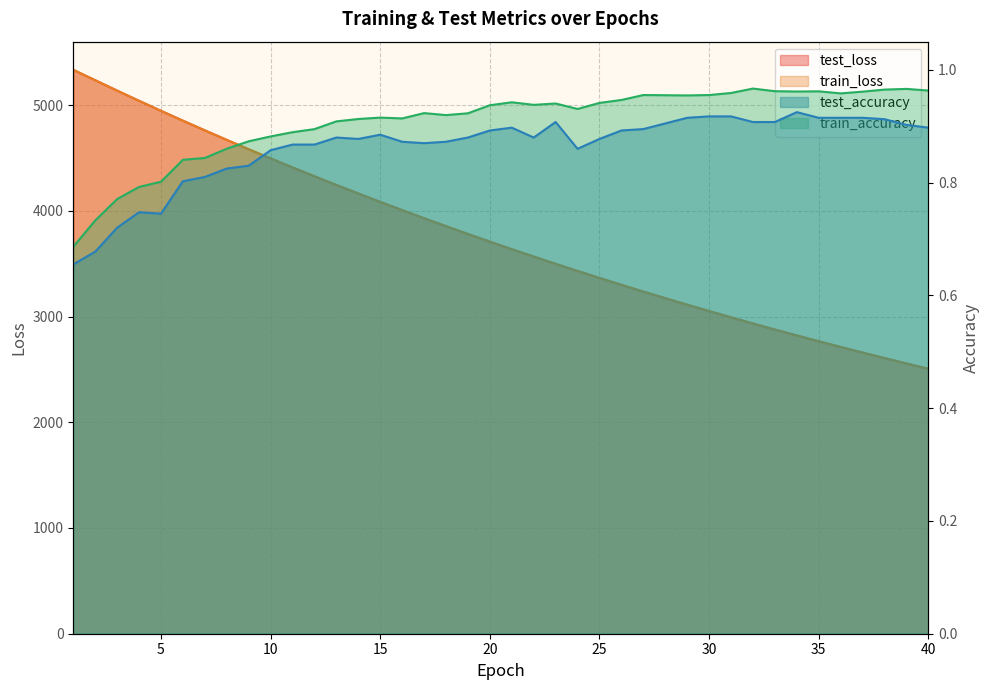

Is it true that test_accuracy equals 0.9 at 22?

True